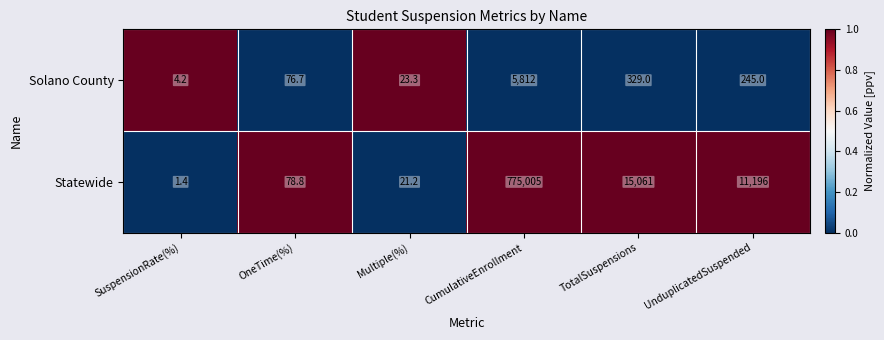

Reading left to right, transcribe all the data shown in this chart.

Solano County: SuspensionRate(%)=4.2	OneTime(%)=76.7	Multiple(%)=23.3	CumulativeEnrollment=5812.0	TotalSuspensions=329.0	UnduplicatedSuspended=245.0
Statewide: SuspensionRate(%)=1.4	OneTime(%)=78.8	Multiple(%)=21.2	CumulativeEnrollment=775005.0	TotalSuspensions=15061.0	UnduplicatedSuspended=11196.0